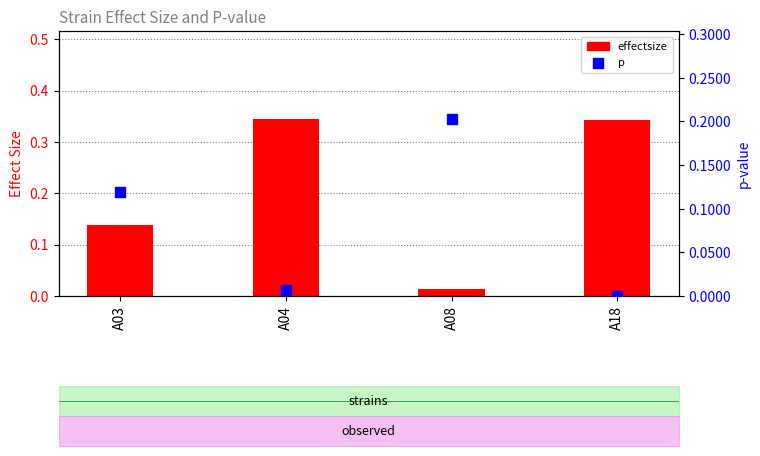

Is the value of effectsize at A04 greater than the value of p at A18?

Yes